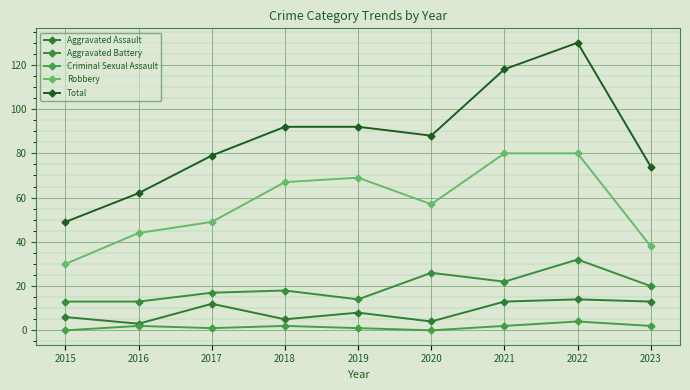

In Robbery, how many points are higher than both neighbors (excluding endpoints)?

1